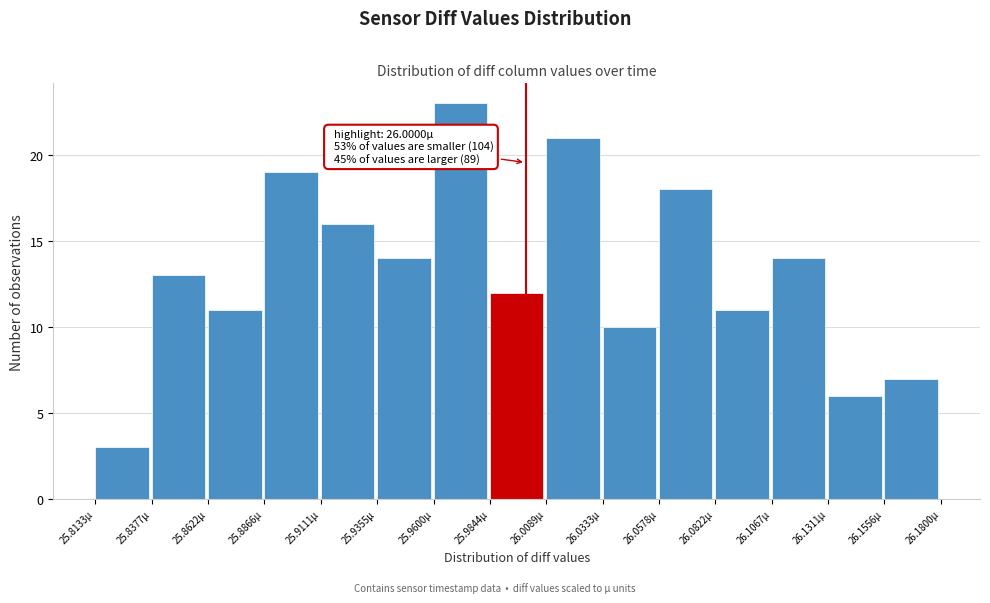

Over which range of the x-axis is the bar tallest?

25.960 to 25.985